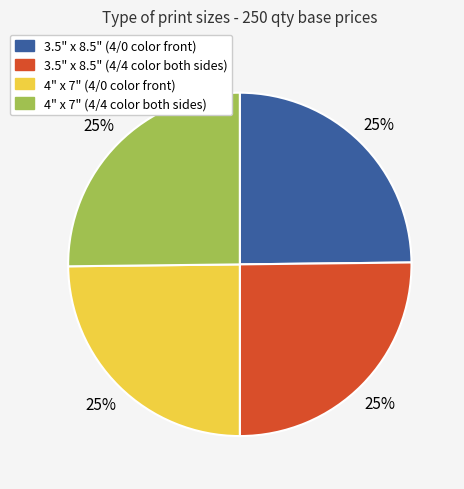

To the nearest percent, what is the average slice percentage?

25%